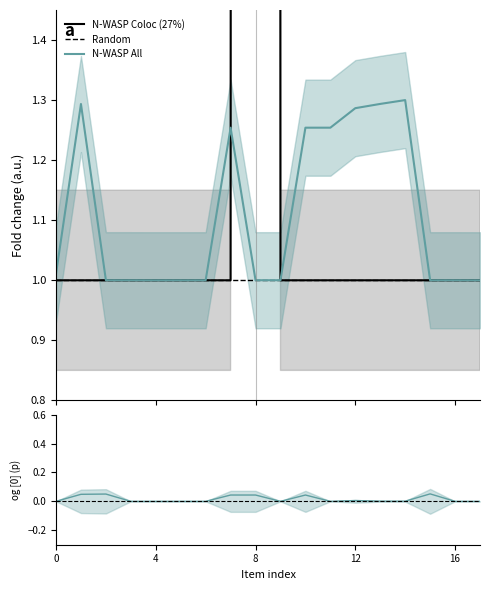

What is the value of the N-WASP All point at the 8th from the left?

1.3